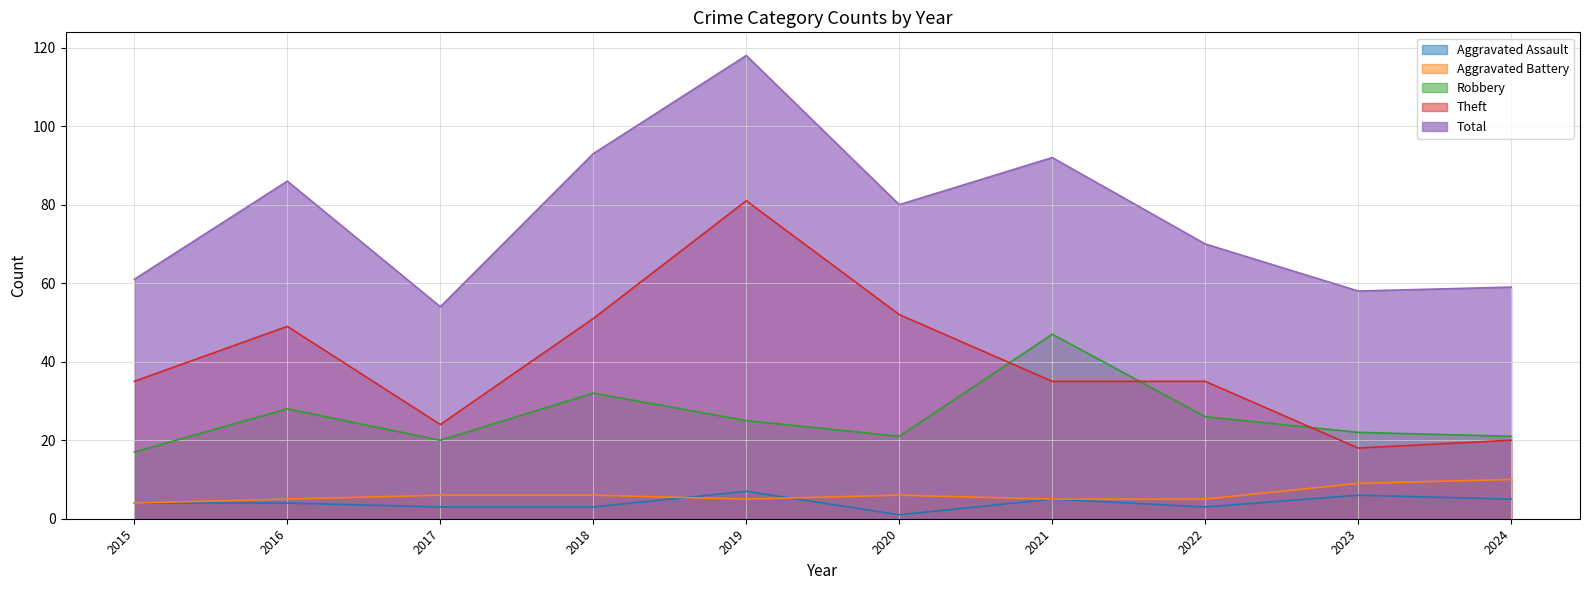

At which category does Aggravated Battery reach its first local valley?

2019